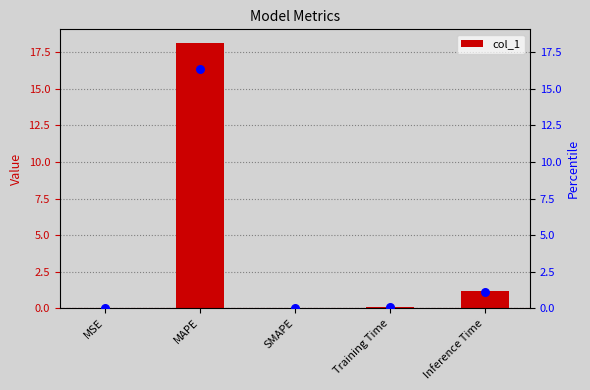

Is the value of col_1 at MAPE greater than the value of percentile rank at MSE?

Yes